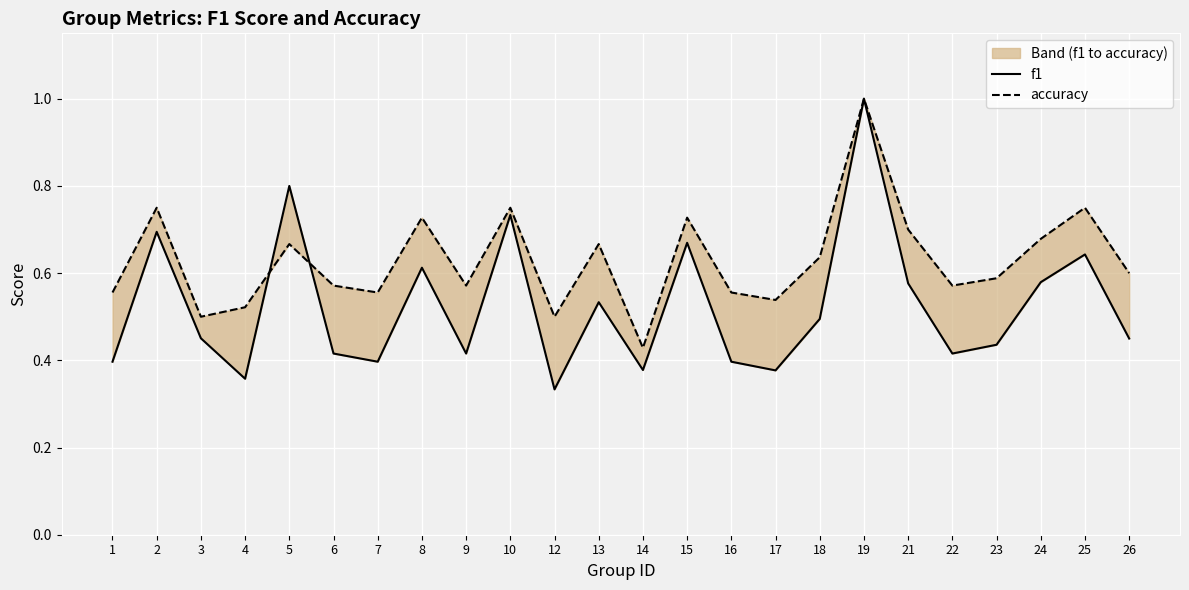

How many times do accuracy and f1 cross each other?

2